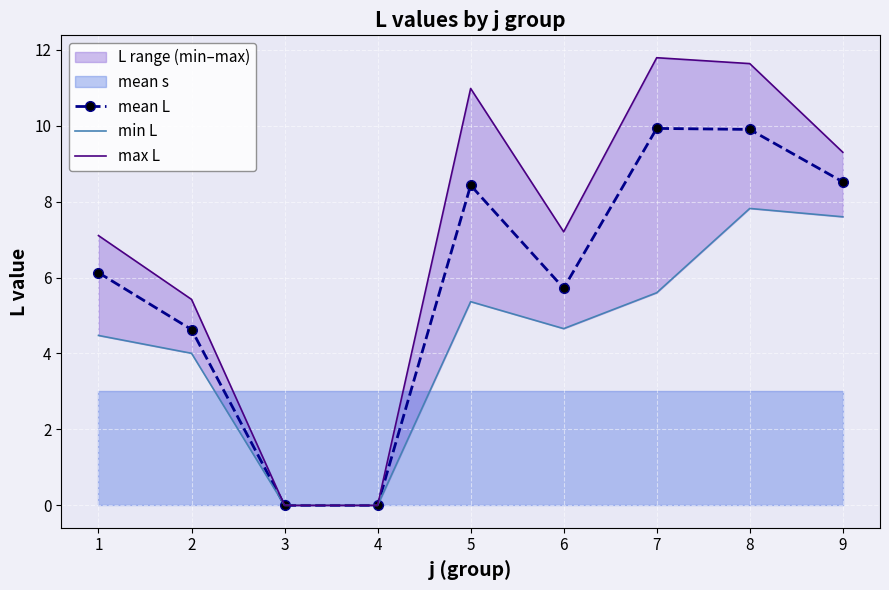

At how many categories does at least one series exceed 7?

6